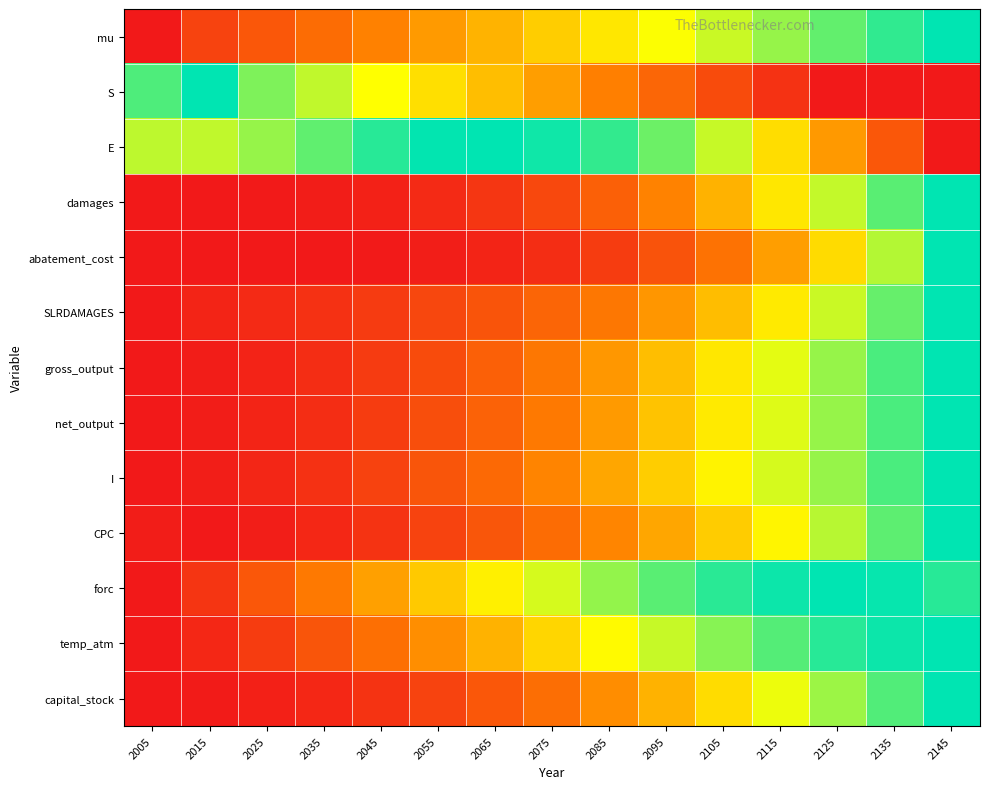

What is the greatest value displayed?

1.0